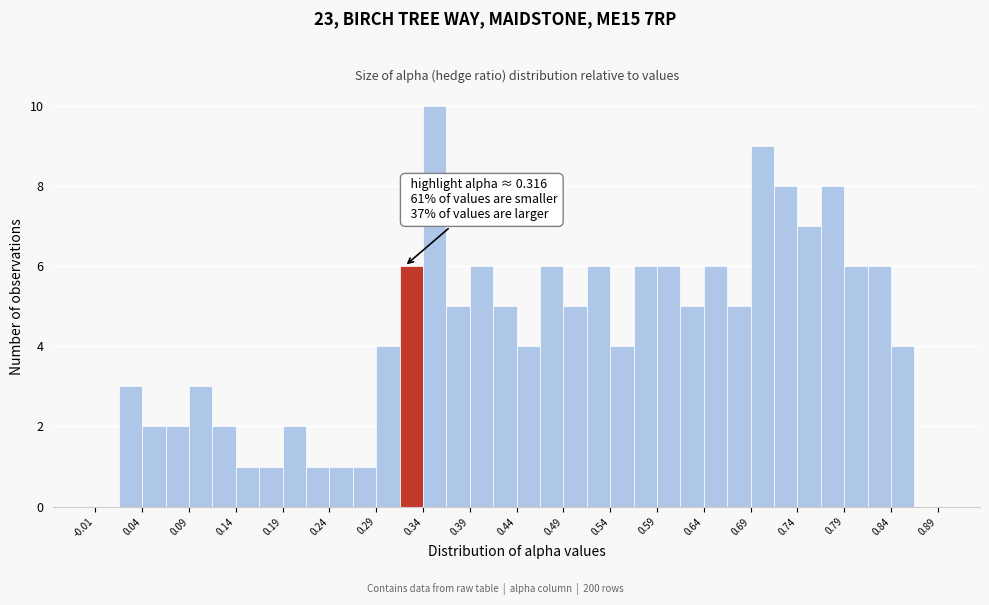

Which range on the x-axis has the tallest bar?

0.335 to 0.360